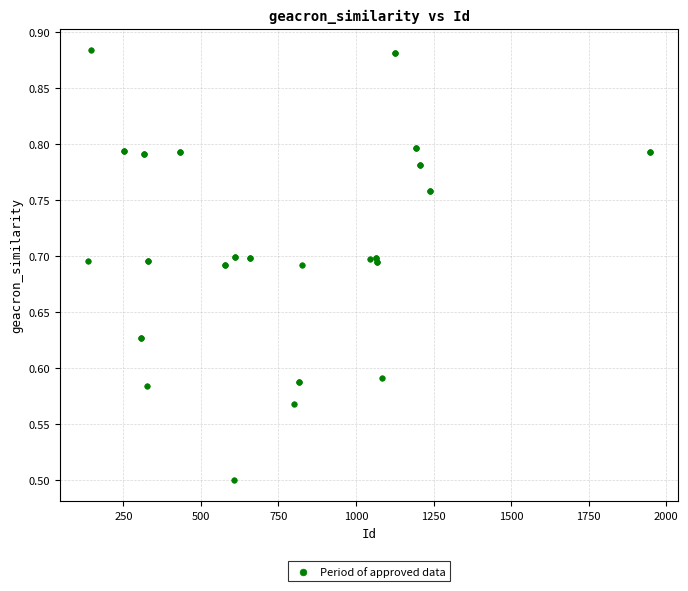

What Y value in the scatter plot is closest to 0?

0.5